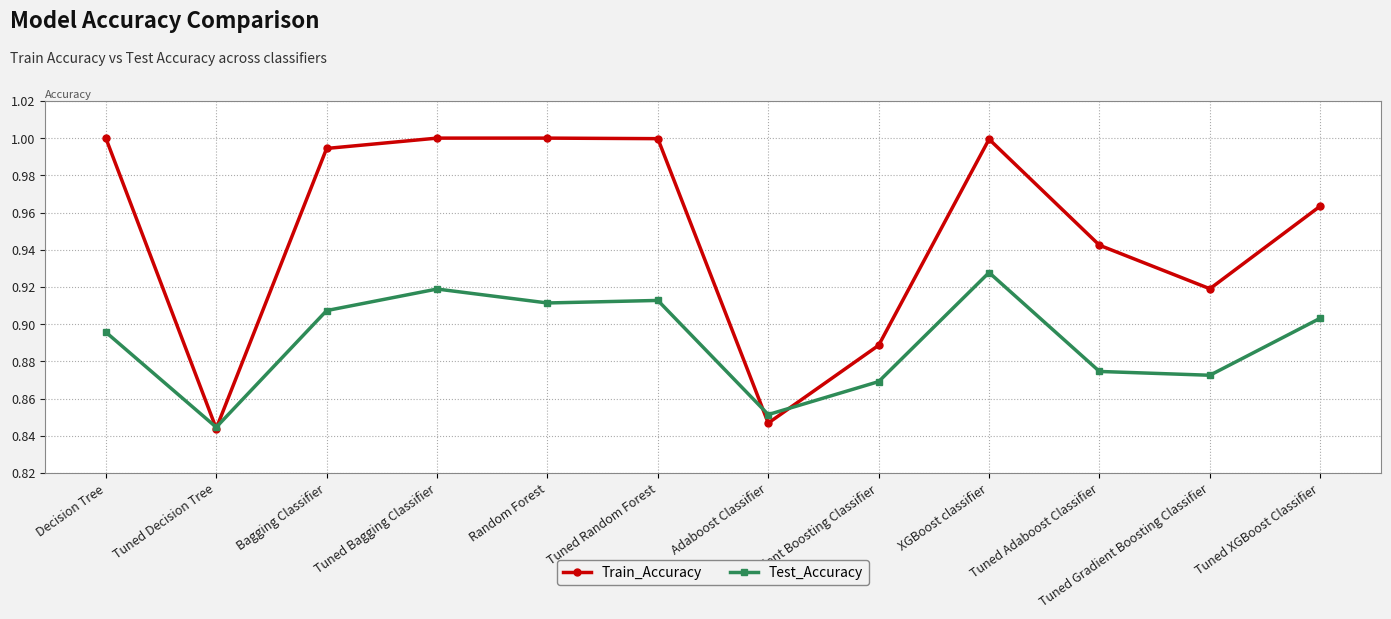

Which series changed the most between Tuned Bagging Classifier and Adaboost Classifier?

Train_Accuracy